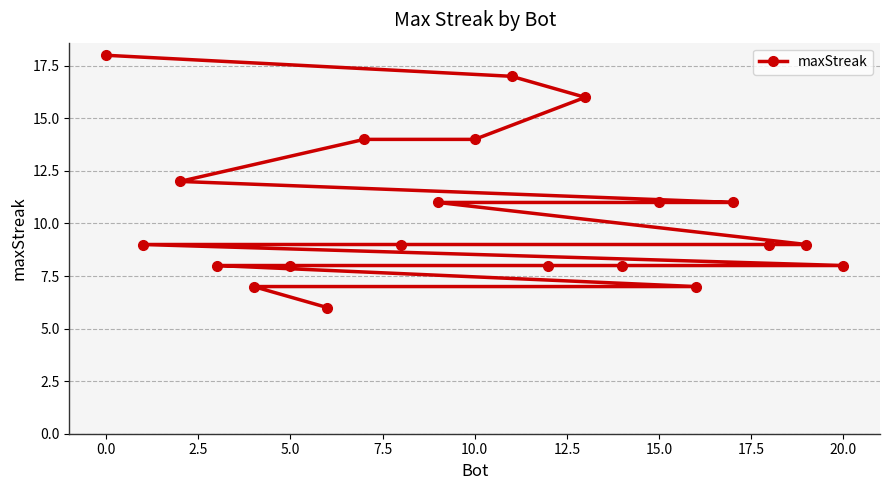

Reading right to left, extract all data points from this chart.

8	9	9	11	7	11	8	16	8	17	14	11	9	14	6	8	7	8	12	9	18